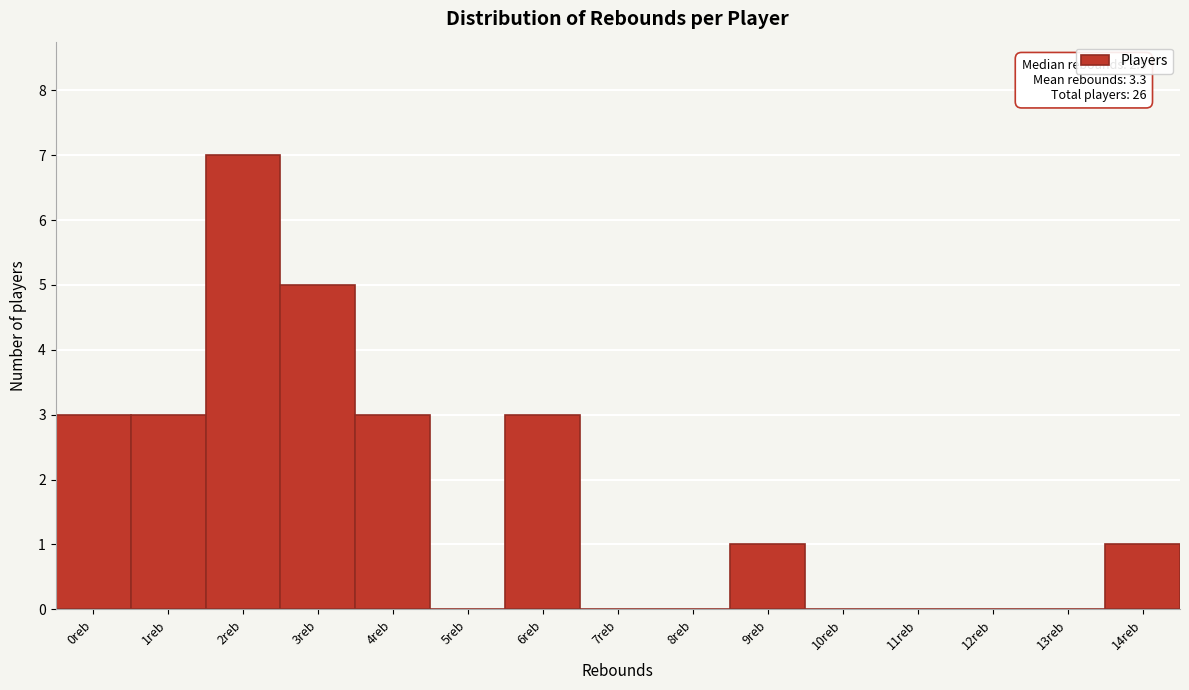

Reading right to left, what are all the values shown in this chart?

14reb=1	13reb=0	12reb=0	11reb=0	10reb=0	9reb=1	8reb=0	7reb=0	6reb=3	5reb=0	4reb=3	3reb=5	2reb=7	1reb=3	0reb=3